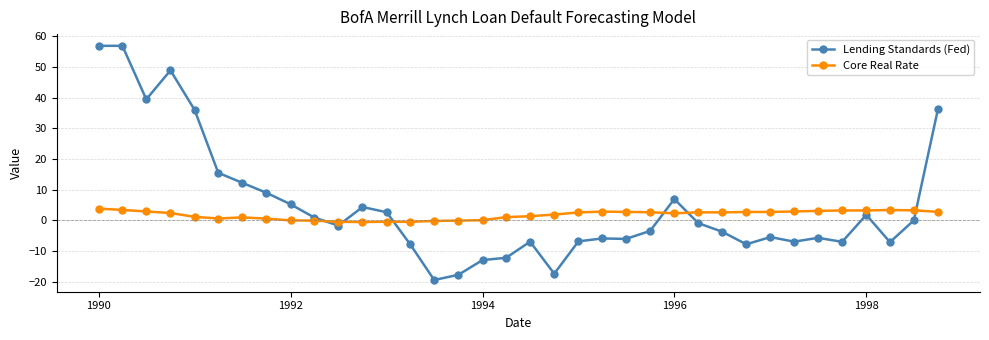

List the series in order of their peak value, highest first.

Lending Standards (Fed), Core Real Rate